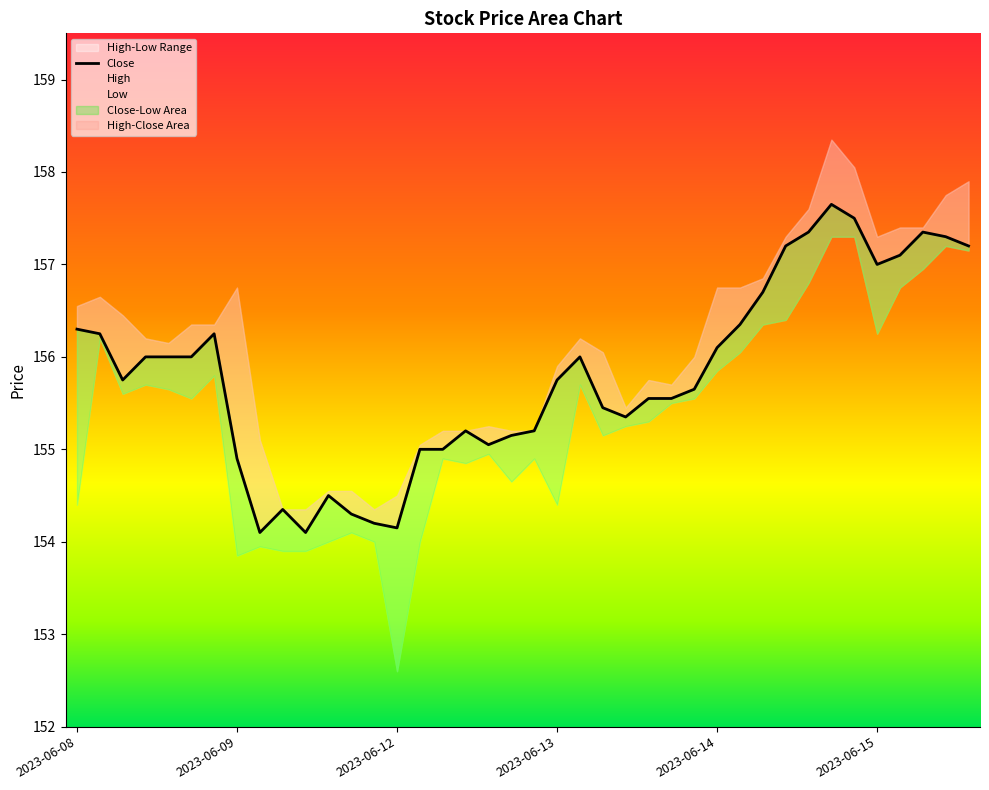

What is the difference between the second highest and second lowest values?

3.4